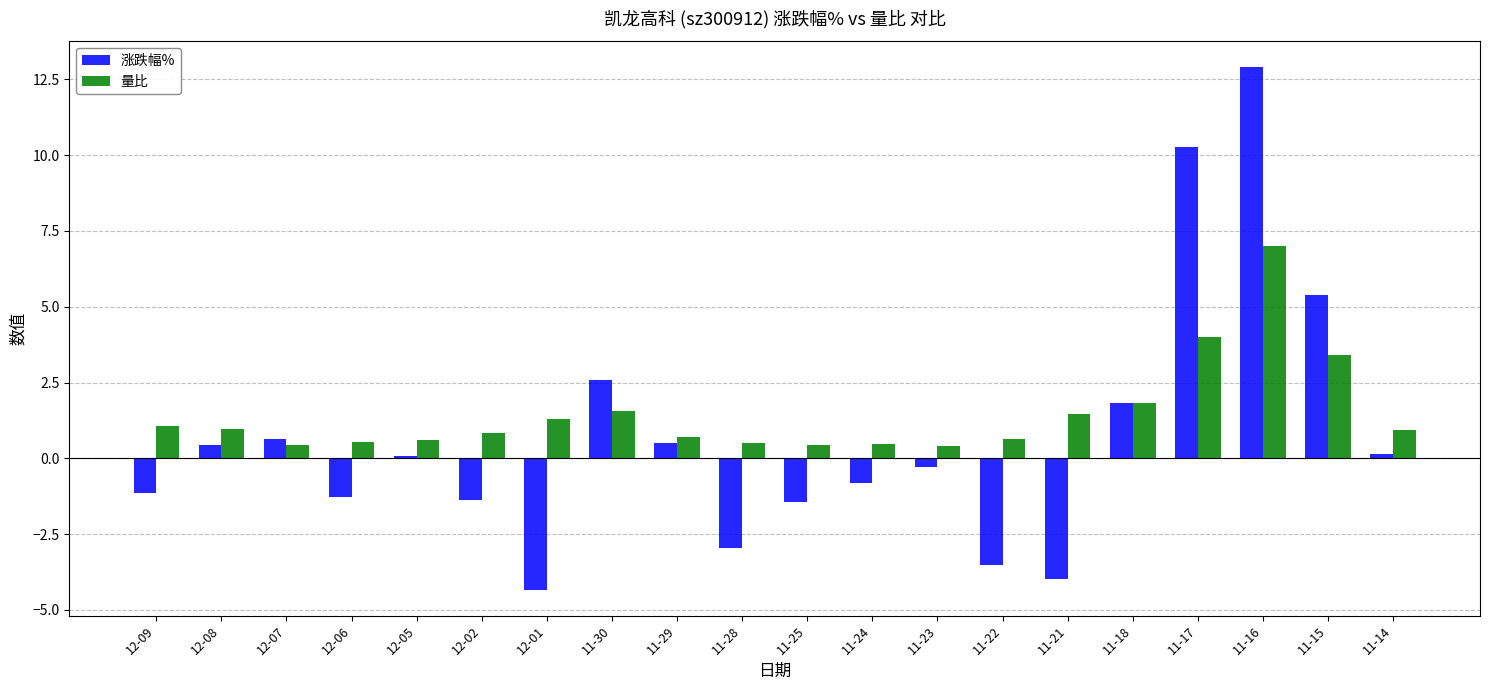

Count the number of categories in the chart.

20